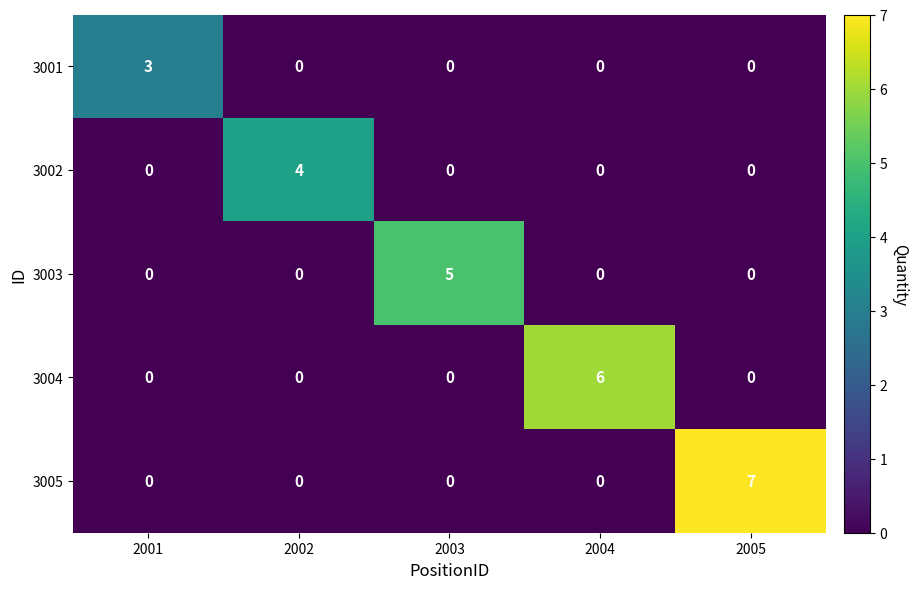

What is the greatest value displayed?

7